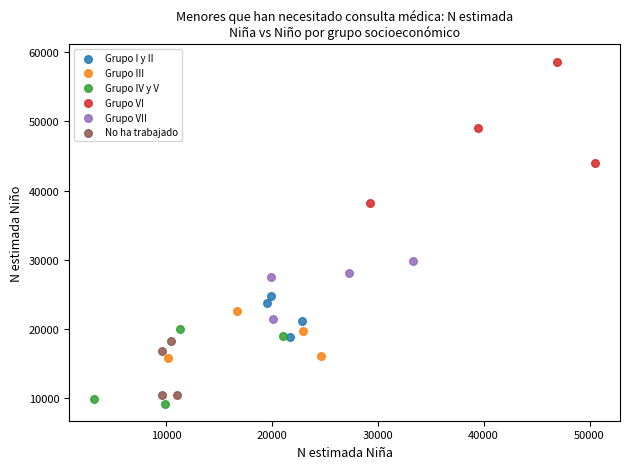

Which series contains the highest Y value?

Grupo VI